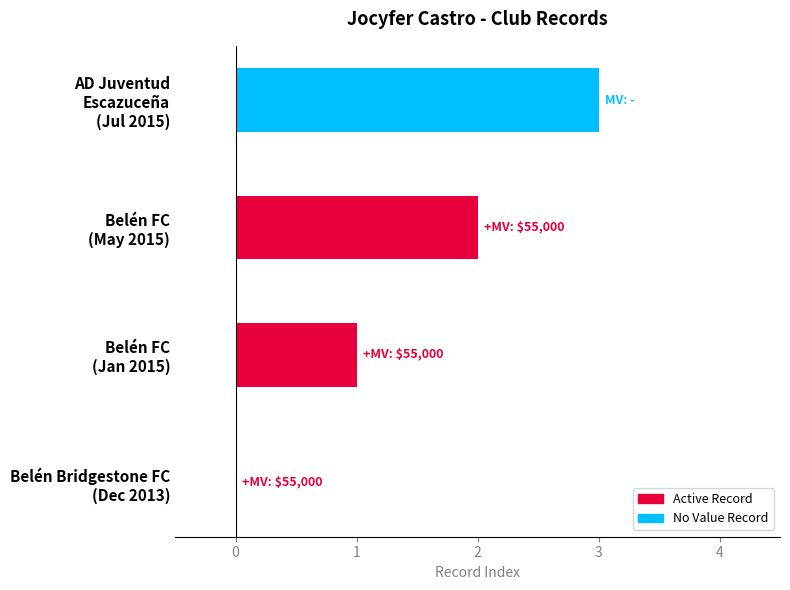

How many values are above zero?

3